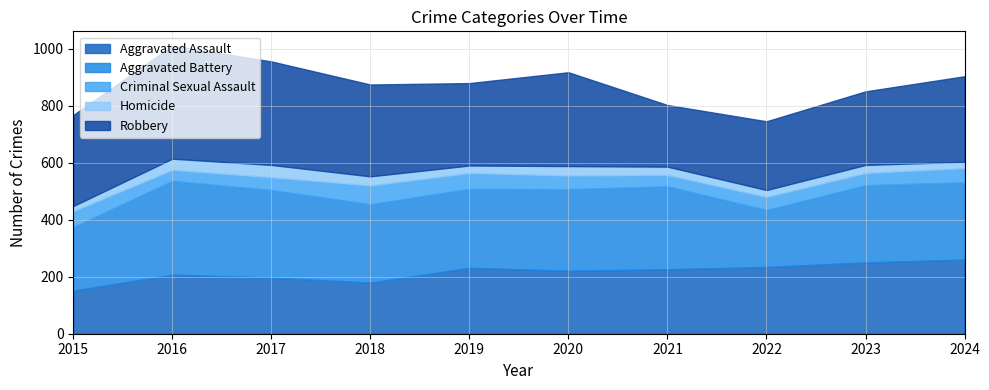

Is it true that Aggravated Assault equals 406 at 2022?

False